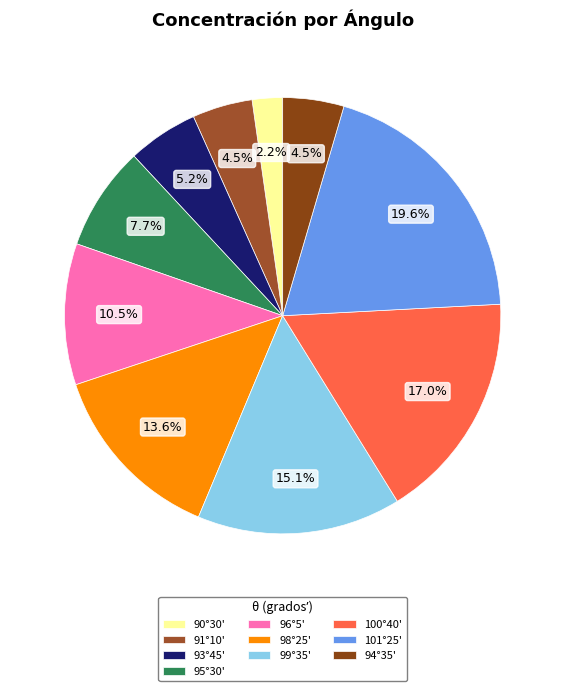

Which category has the biggest portion of the pie?

101°25'